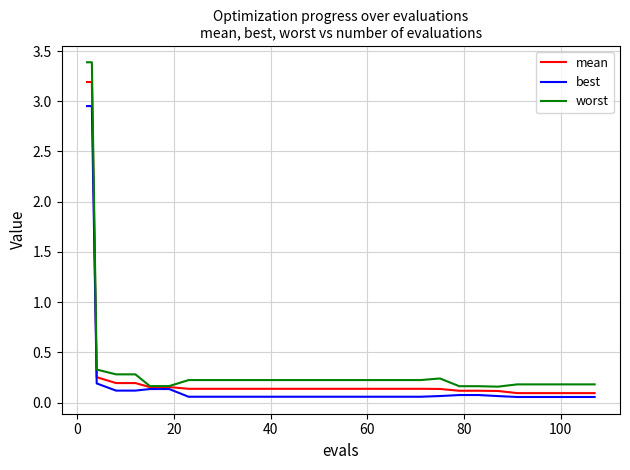

Which series has the widest spread of values?

worst